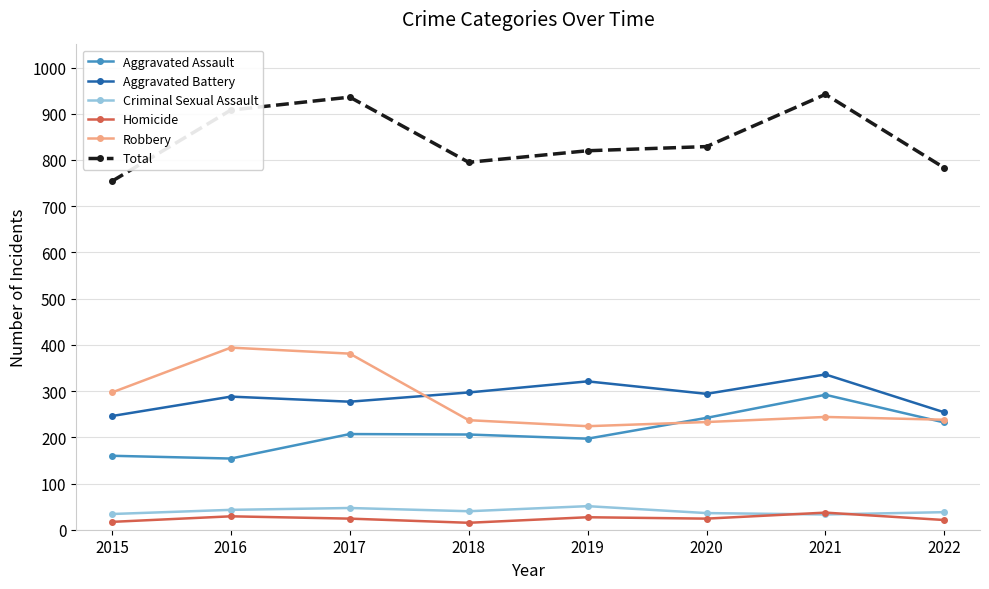

Which series has the largest total across all categories?

Total